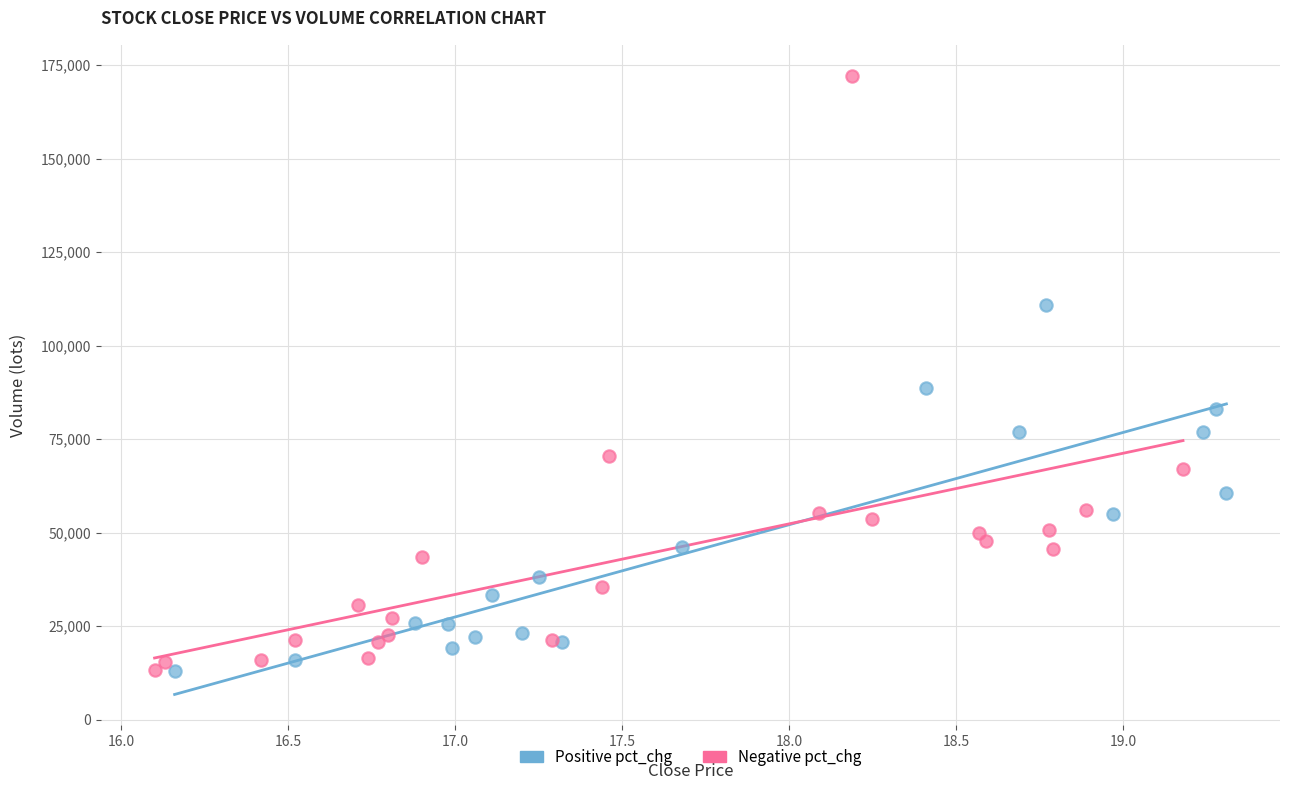

Which series reaches the maximum Y coordinate?

Negative pct_chg